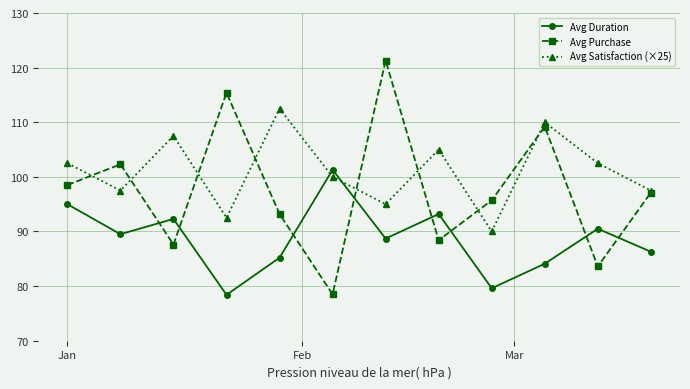

What is the smallest value displayed?

78.4